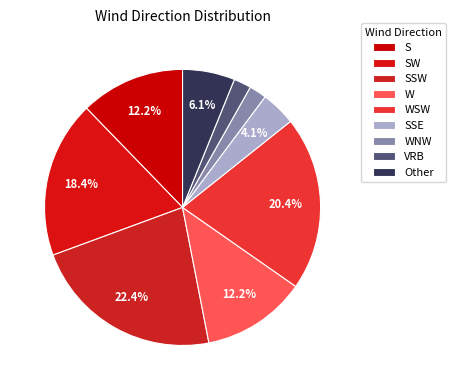

What percentage is NOT represented by W?

87.8%